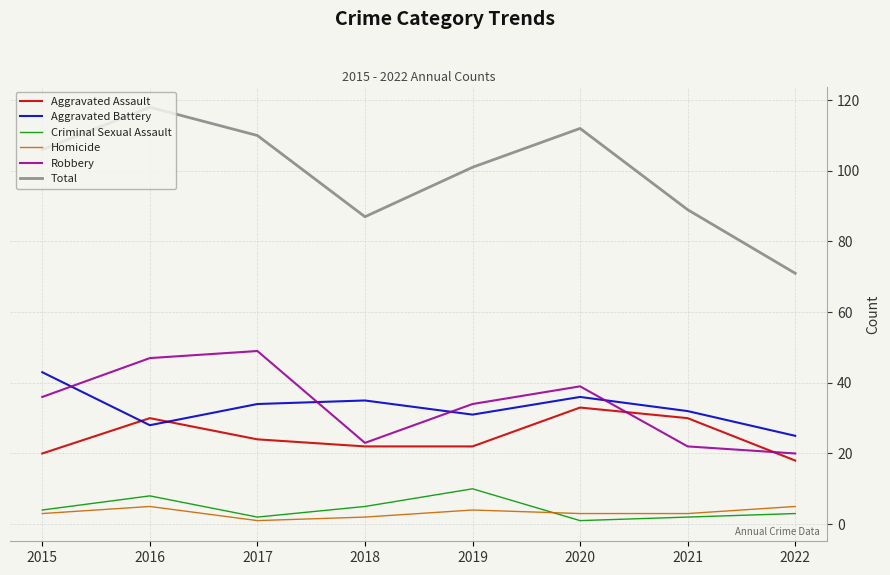

Which series has the widest spread of values?

Total